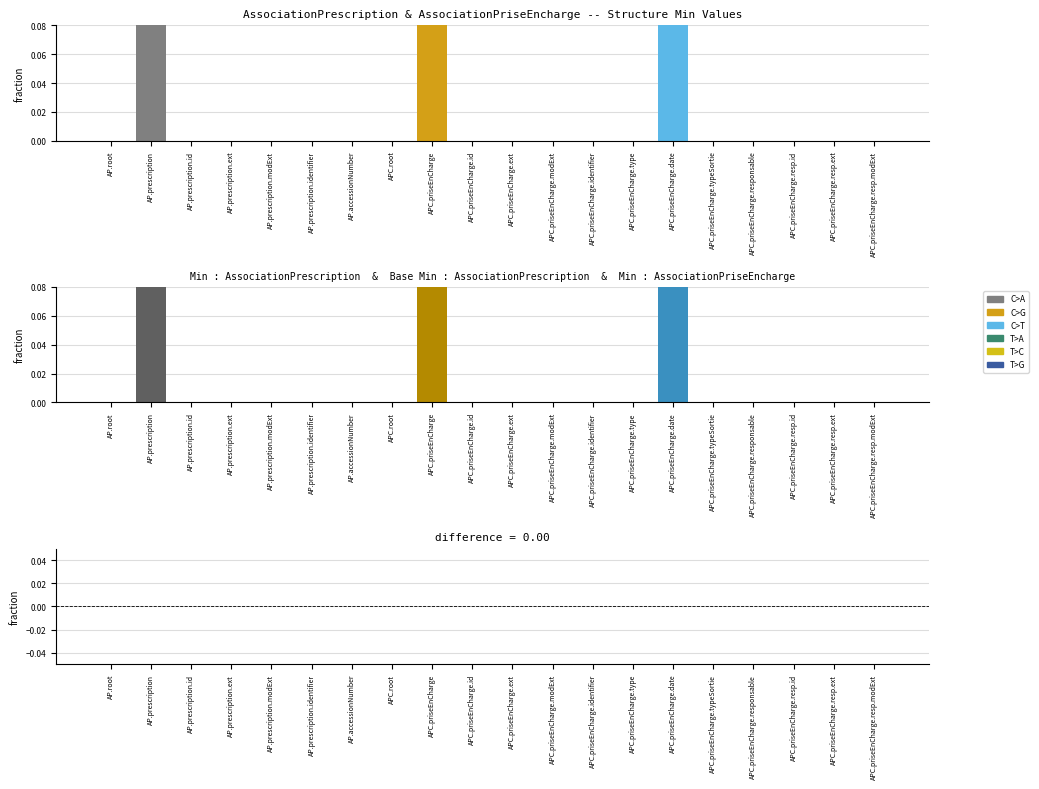

At how many categories does at least one series exceed 0?

3